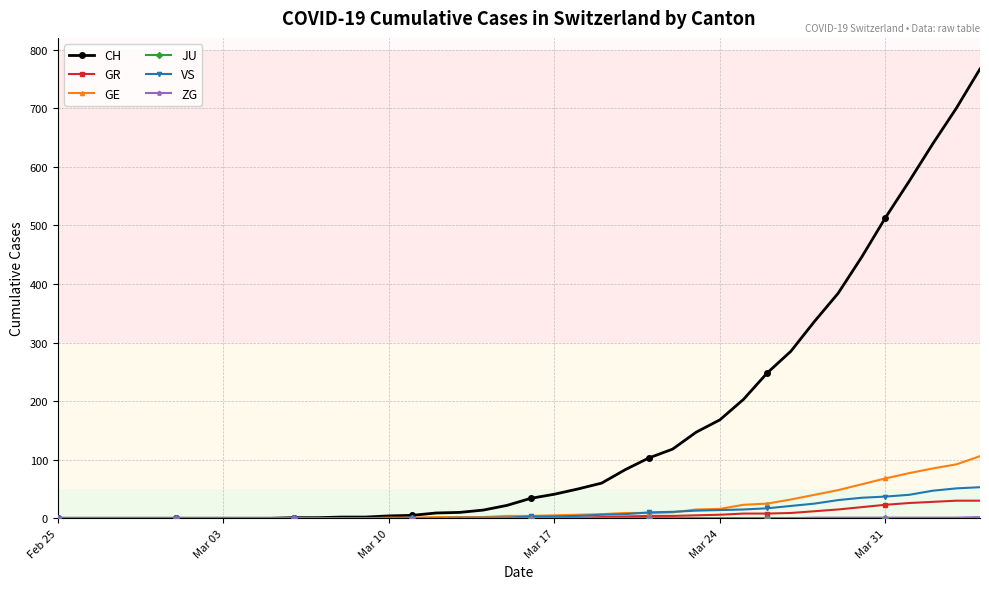

Which series has the largest total across all categories?

CH